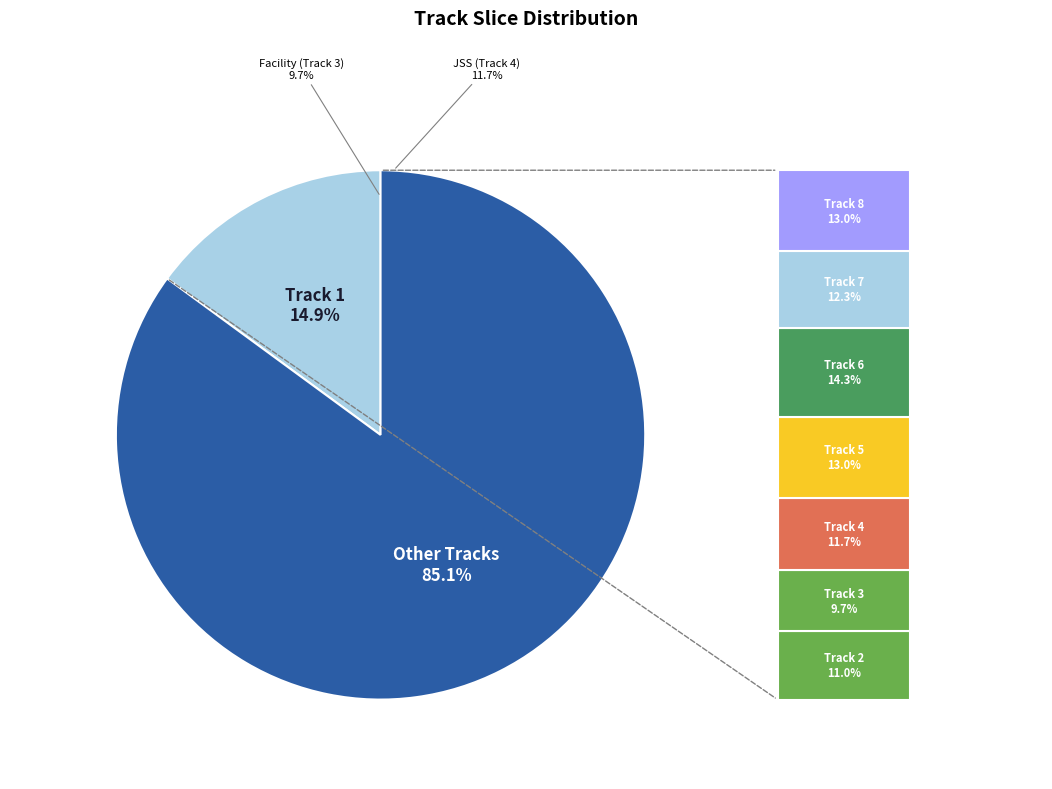

What percentage do Track 4 and Track 3 together represent?

21.4%